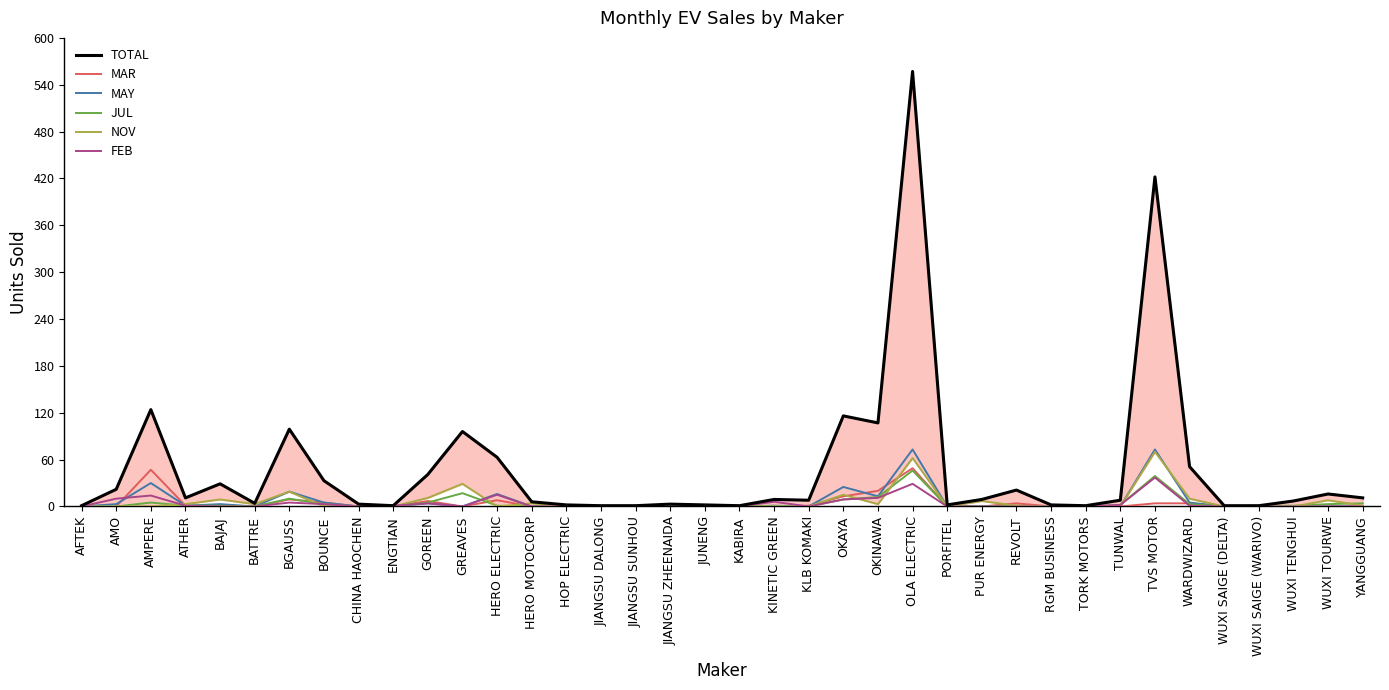

Rank the series at OKINAWA from lowest to highest value.

NOV, FEB, JUL, MAY, MAR, TOTAL